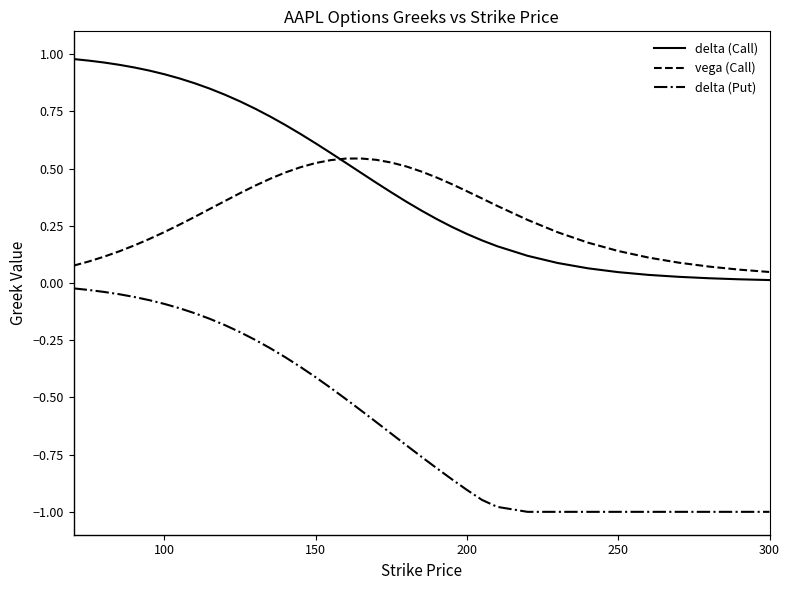

What is the lowest value of the delta (Put) series?

-1.0